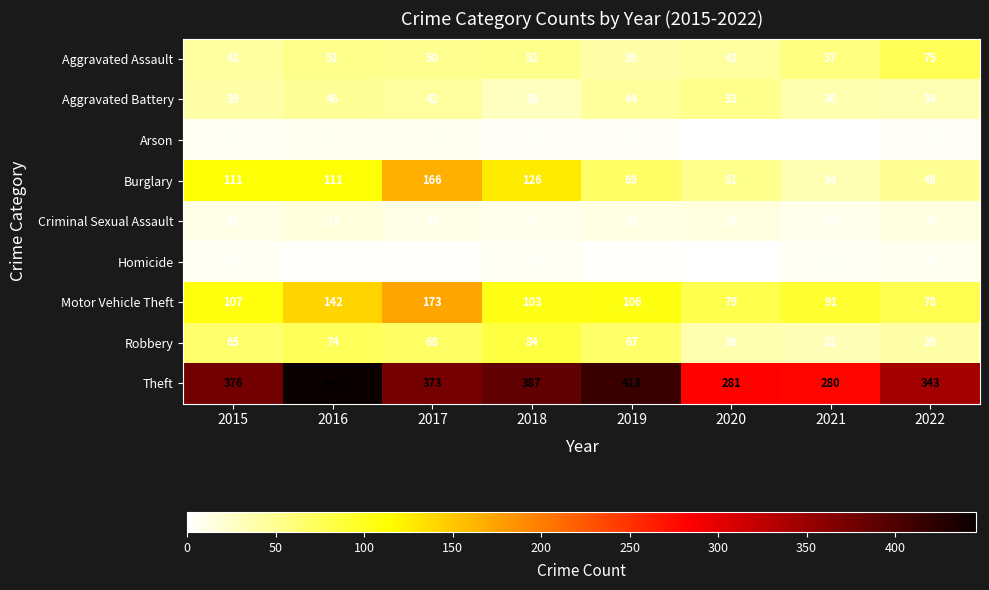

What is the spread (max minus min) of values at 2022?

339